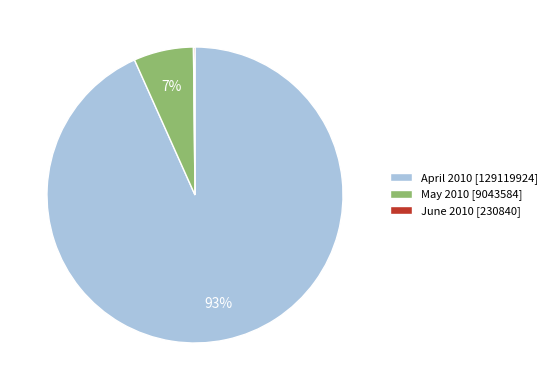

To the nearest percent, what percentage of the pie is April 2010 [129119924]?

93%